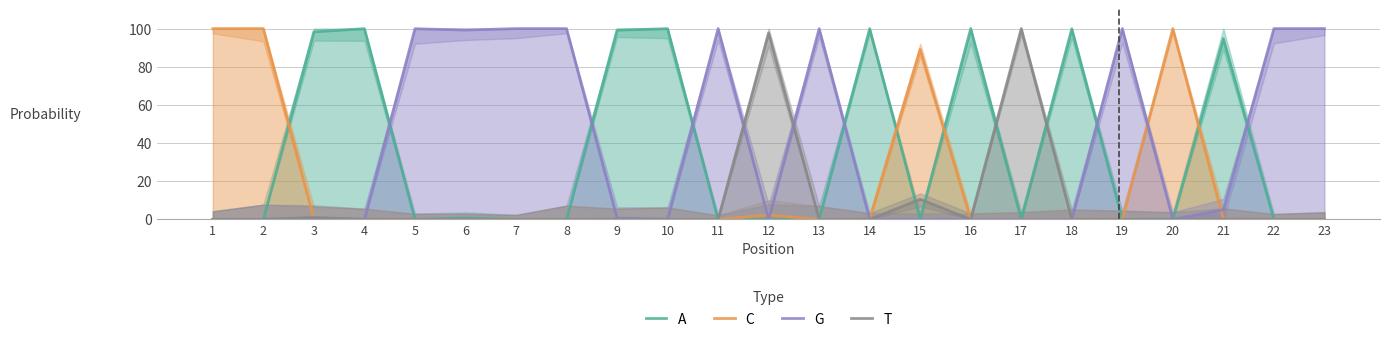

Where is C nearest to the value 49?

15